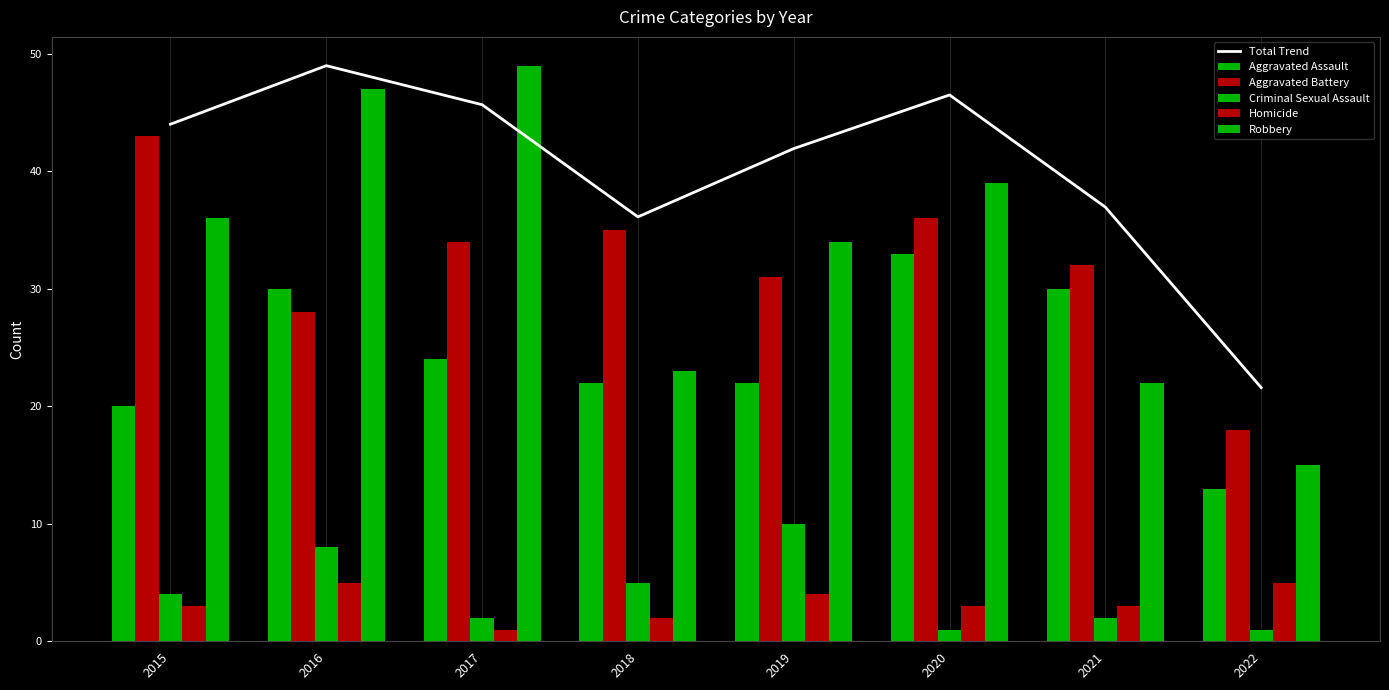

Reading left to right, transcribe all the data shown in this chart.

Total Trend: 2015=44.0	2016=49.0	2017=45.7	2018=36.1	2019=41.9	2020=46.5	2021=37.0	2022=21.6
Aggravated Assault: 2015=20.0	2016=30.0	2017=24.0	2018=22.0	2019=22.0	2020=33.0	2021=30.0	2022=13.0
Aggravated Battery: 2015=43.0	2016=28.0	2017=34.0	2018=35.0	2019=31.0	2020=36.0	2021=32.0	2022=18.0
Criminal Sexual Assault: 2015=4.0	2016=8.0	2017=2.0	2018=5.0	2019=10.0	2020=1.0	2021=2.0	2022=1.0
Homicide: 2015=3.0	2016=5.0	2017=1.0	2018=2.0	2019=4.0	2020=3.0	2021=3.0	2022=5.0
Robbery: 2015=36.0	2016=47.0	2017=49.0	2018=23.0	2019=34.0	2020=39.0	2021=22.0	2022=15.0